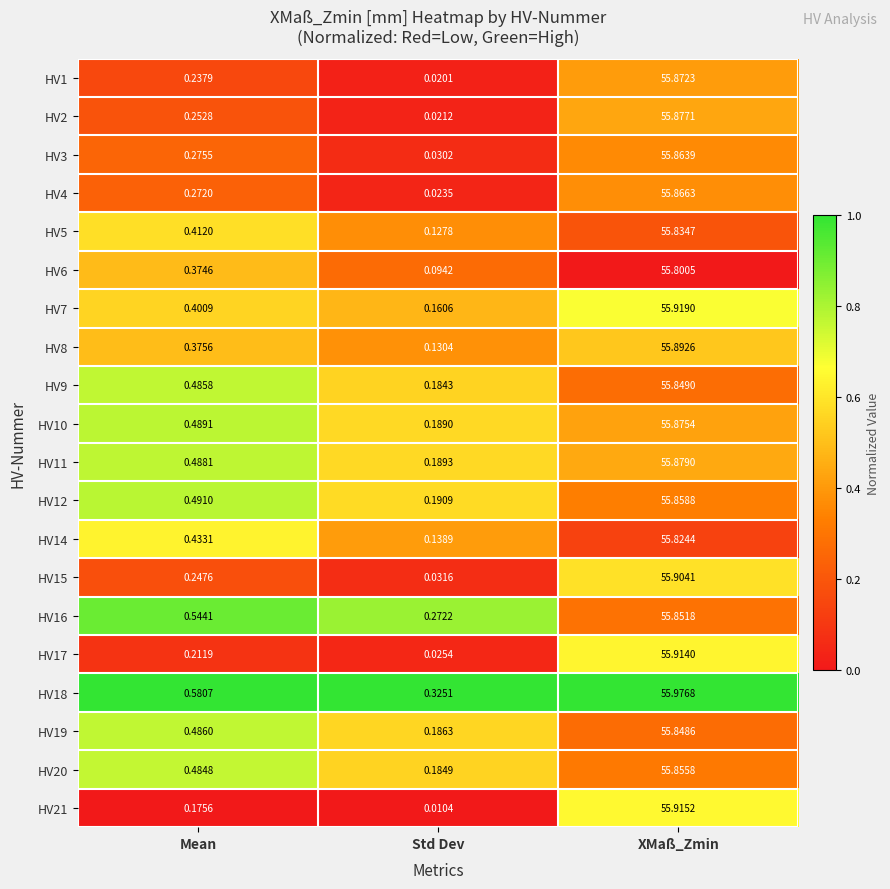

Which series has the widest spread of values?

HV21